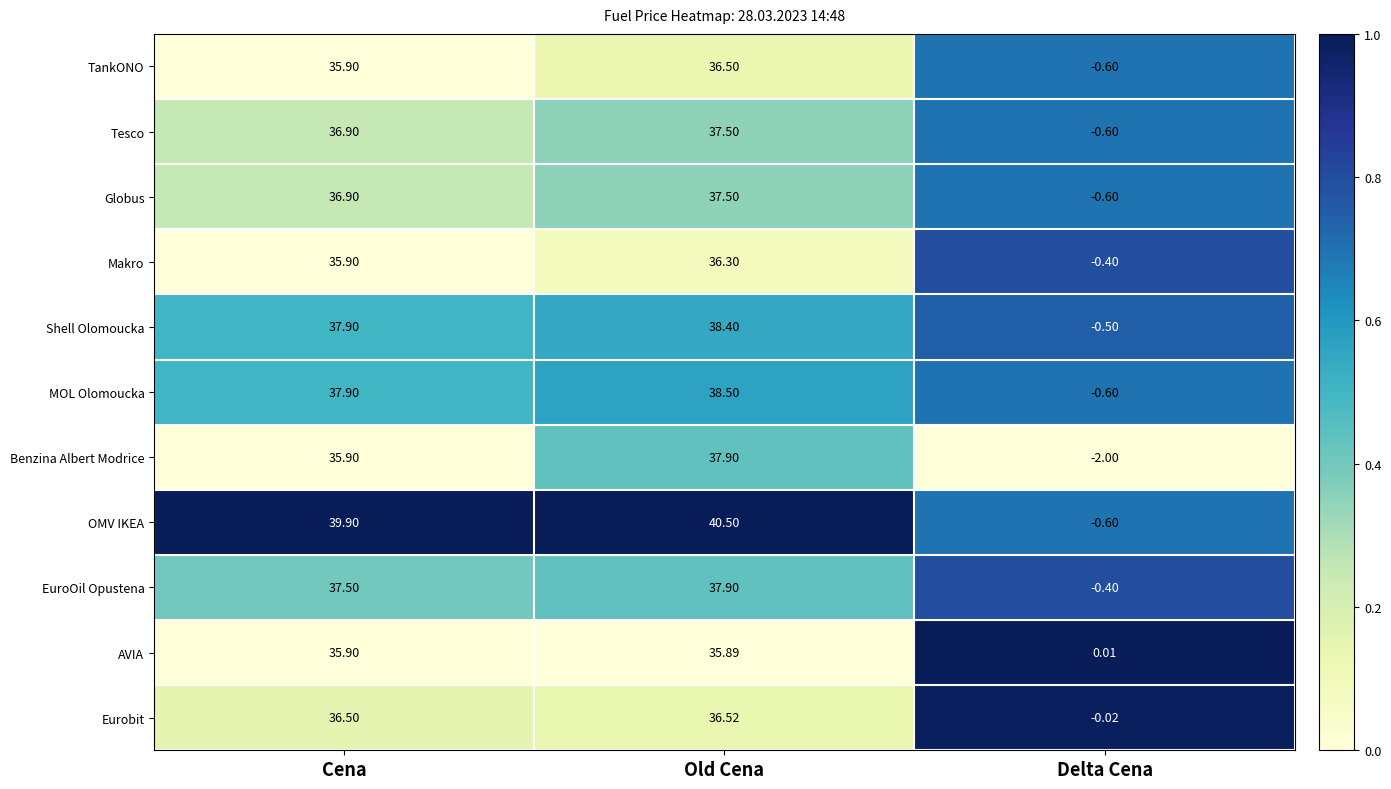

Which series has the largest total across all categories?

OMV IKEA